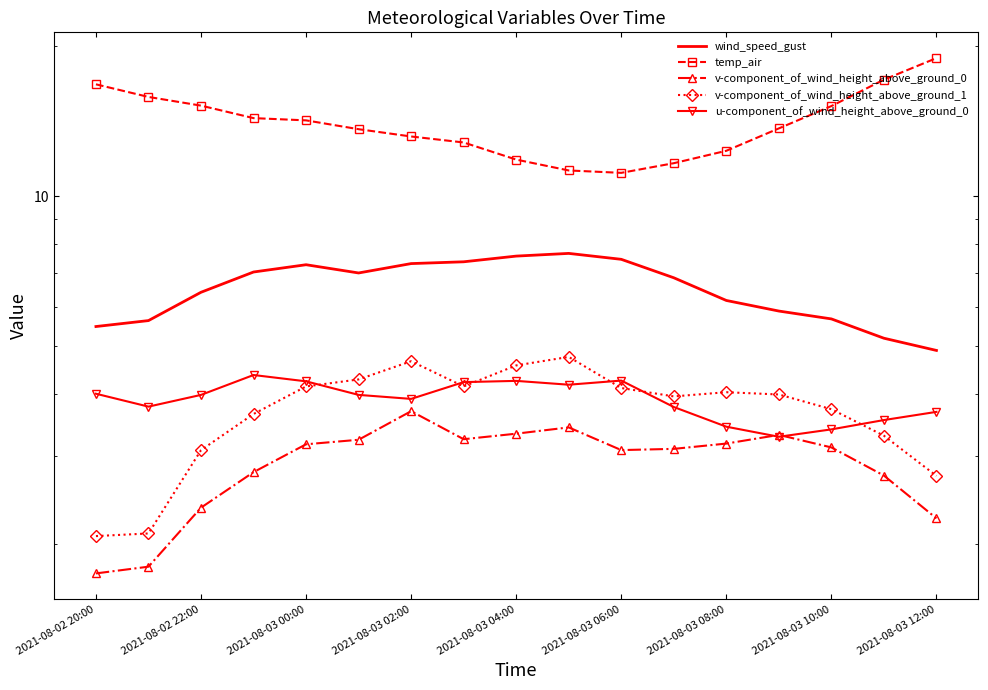

True or false: v-component_of_wind_height_above_ground_0 and v-component_of_wind_height_above_ground_1 cross at least once.

False